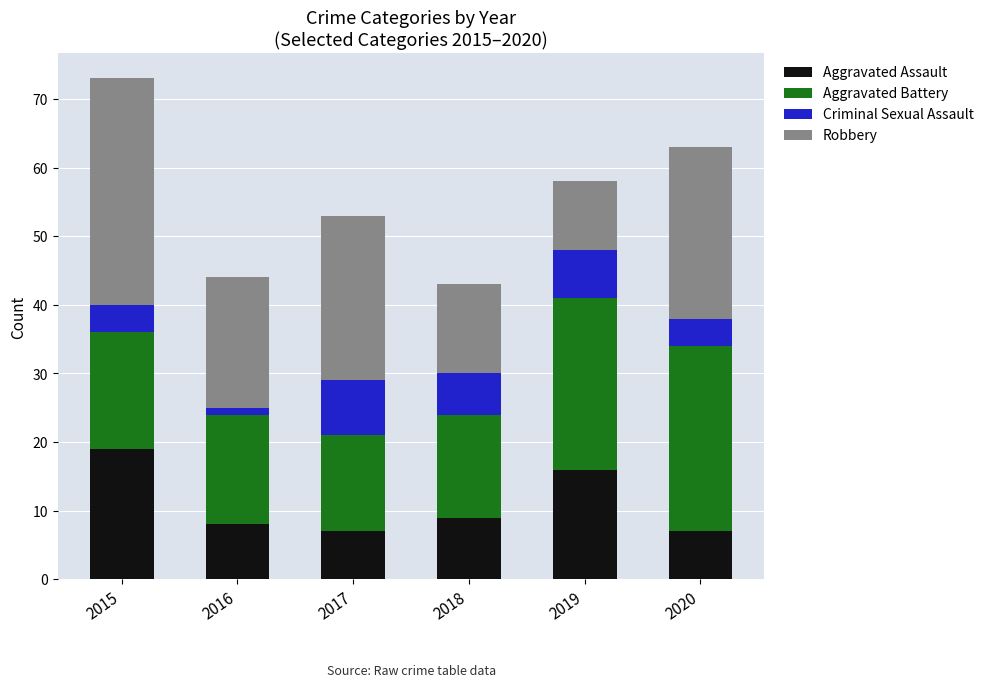

At which category is the sum across all series the highest?

2015